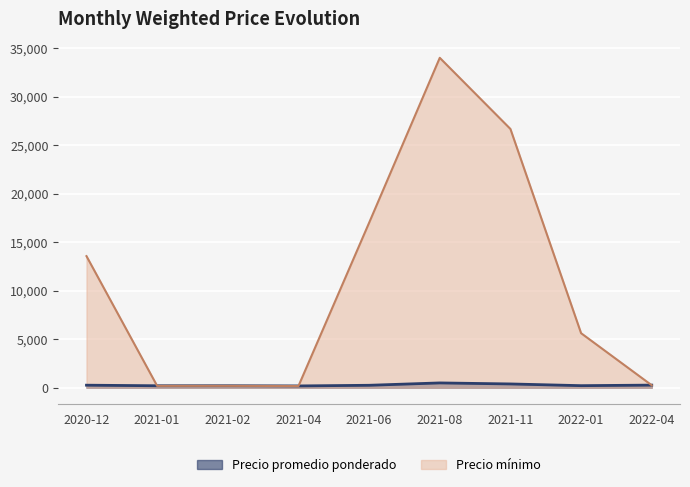

Where does the Precio promedio ponderado series first go above 325?

2021-01